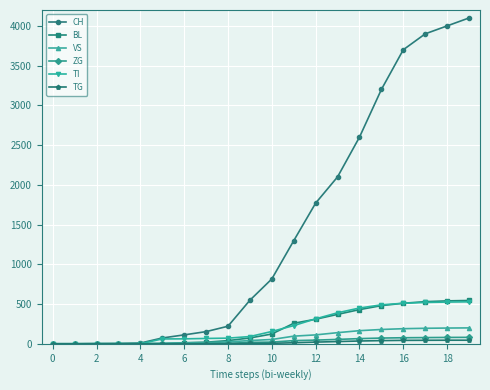

At how many categories does at least one series exceed 2244?

6